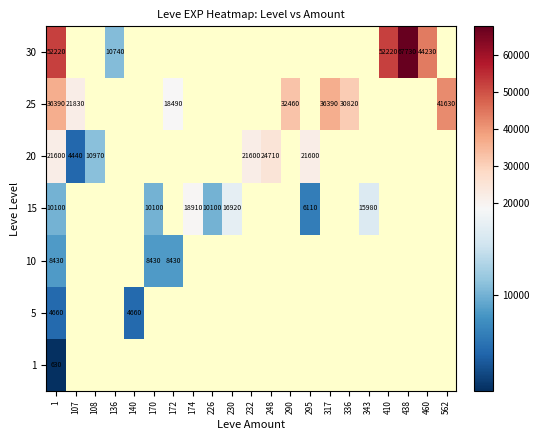

What is the difference between the highest and lowest values at 1?

51590